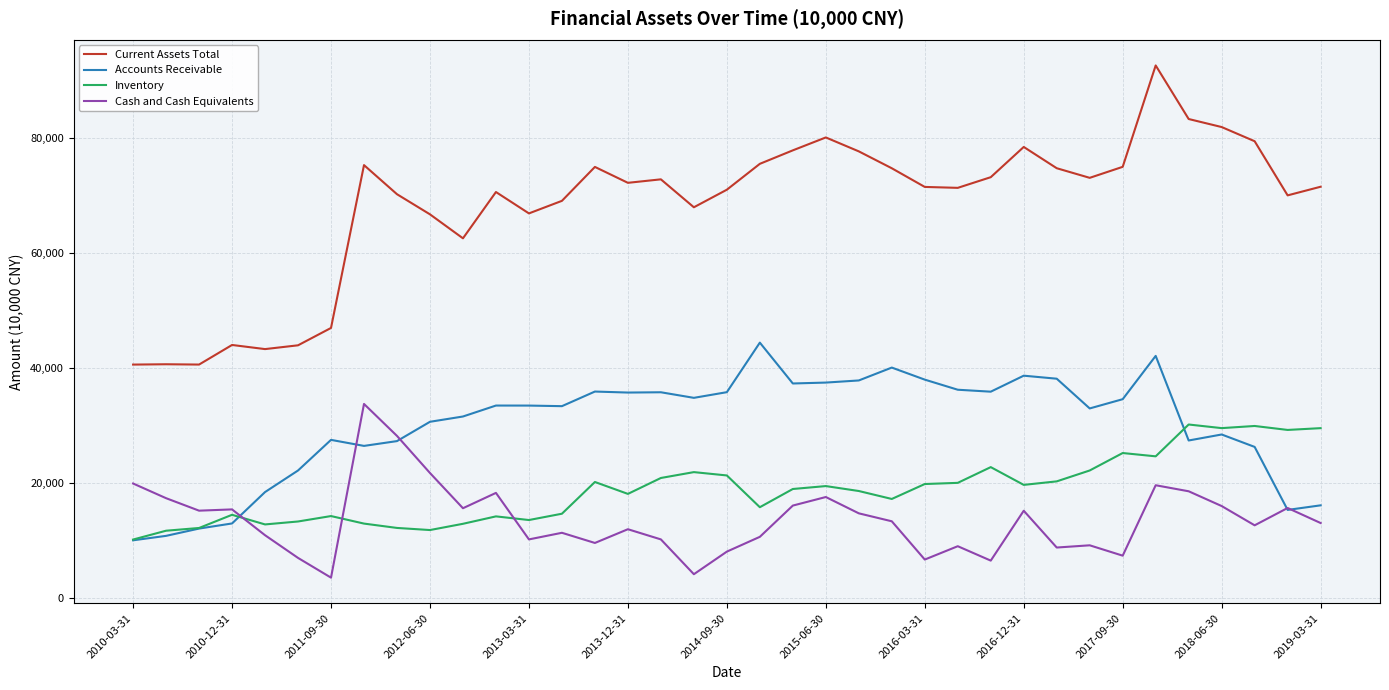

What is the maximum value for Cash and Cash Equivalents?

33704